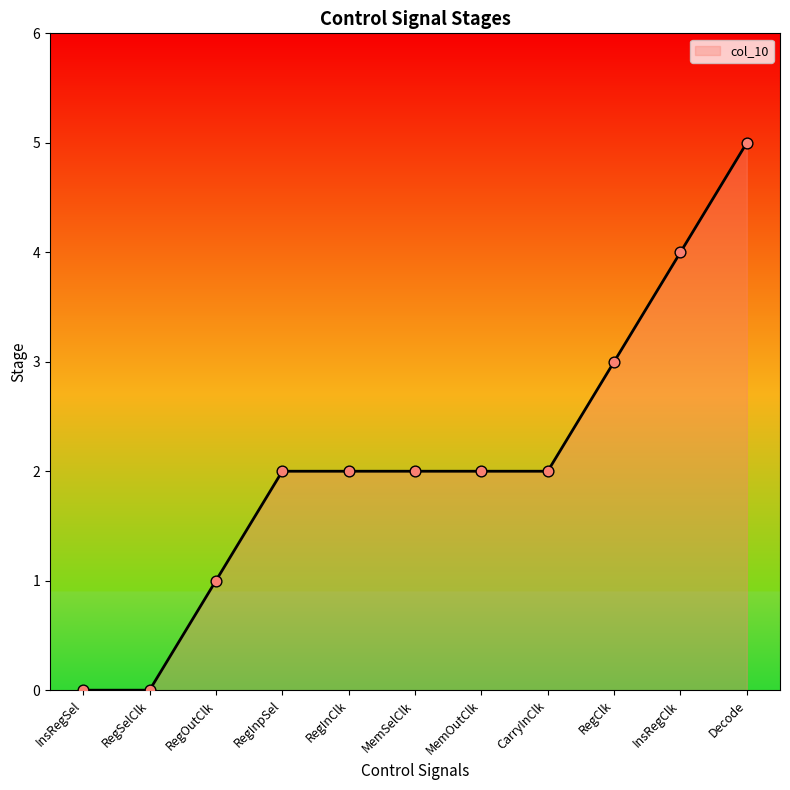

Between RegInClk and RegOutClk, which is larger?

RegInClk